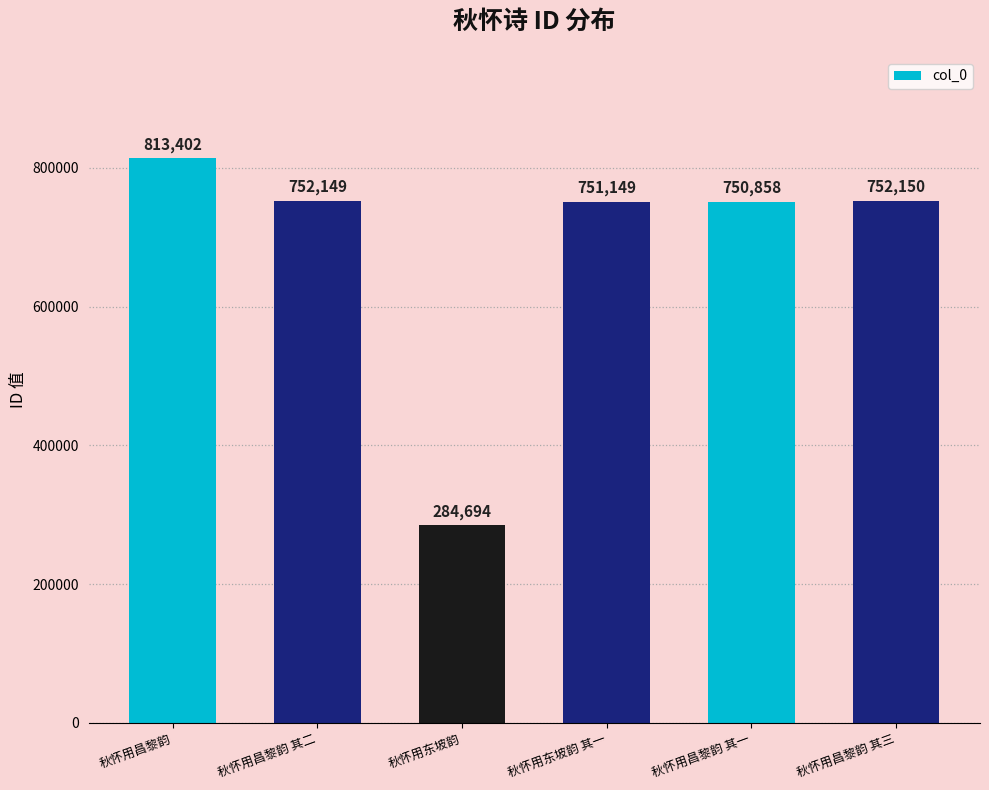

What is the difference between the maximum and minimum values?

528708